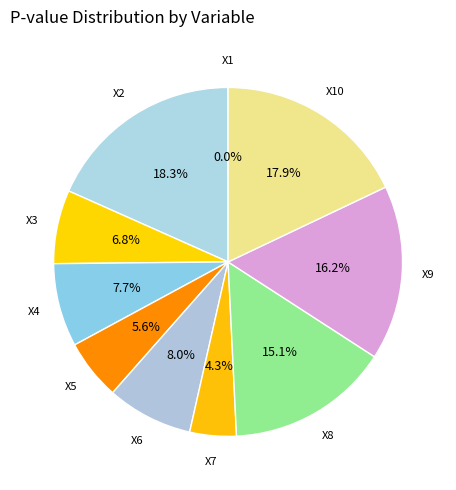

How many slices are in this pie chart?

10